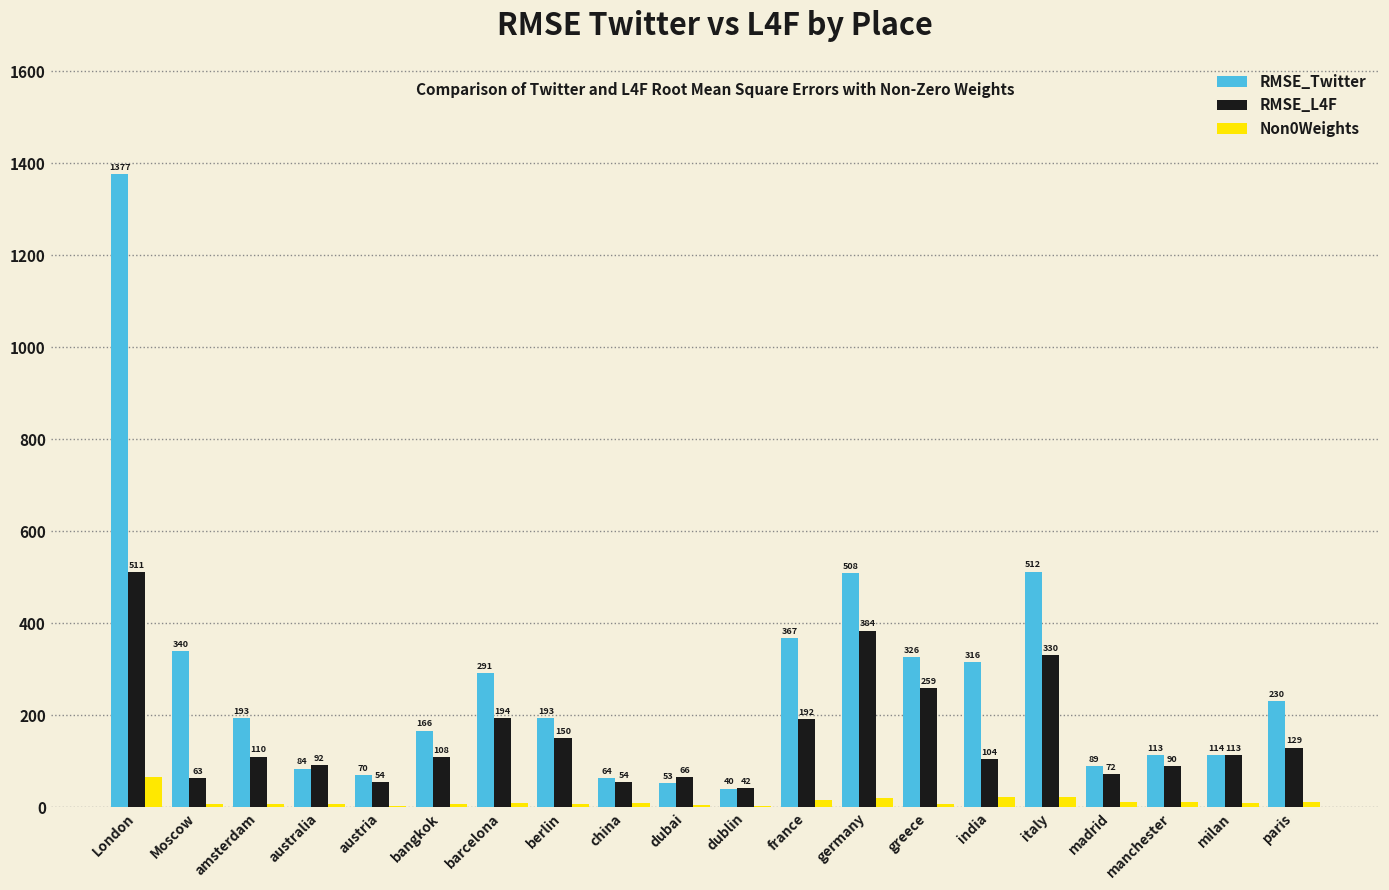

How many data points in RMSE_L4F are above 110?

10